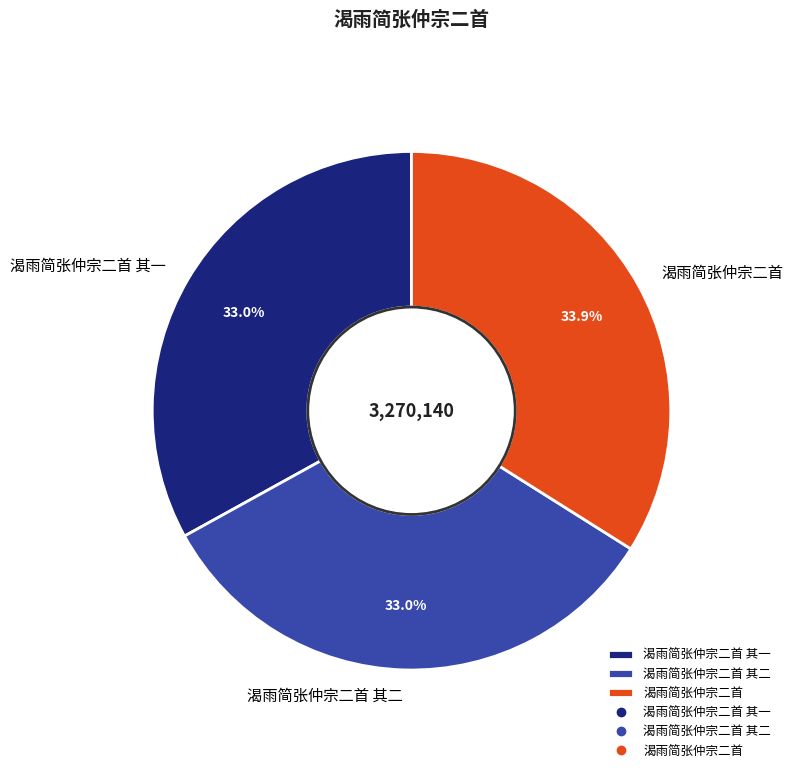

What is the ratio of the value at 渴雨简张仲宗二首 其一 to the value at 渴雨简张仲宗二首 其二?

1.0